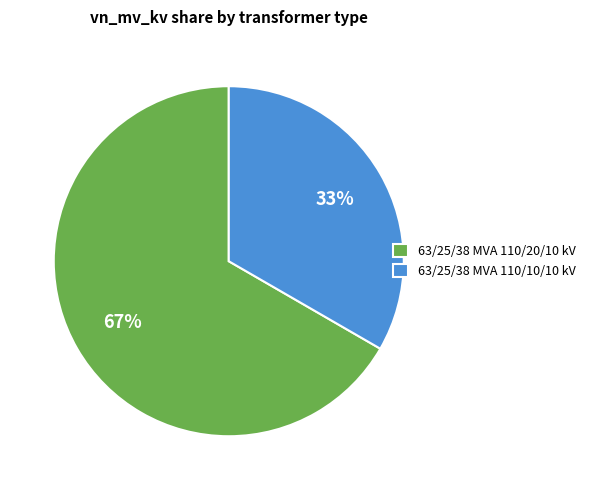

Is there a majority slice in this chart?

Yes